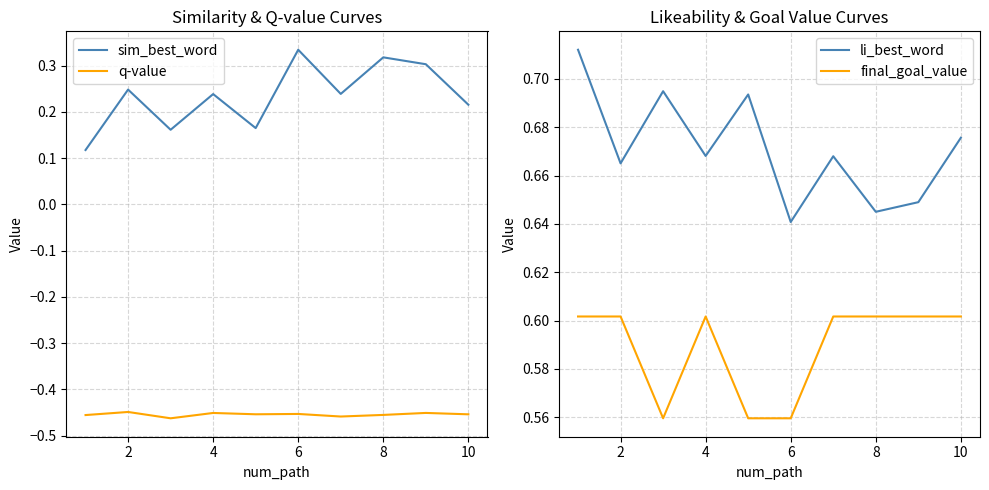

True or false: sim_best_word and q-value intersect in this chart.

False